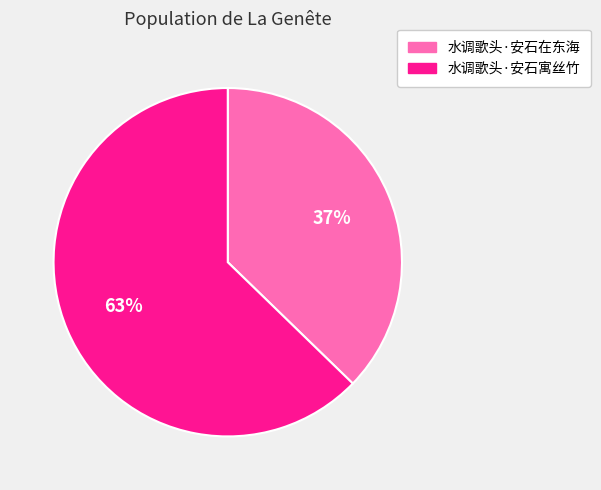

To the nearest percent, what is the average slice percentage?

50%